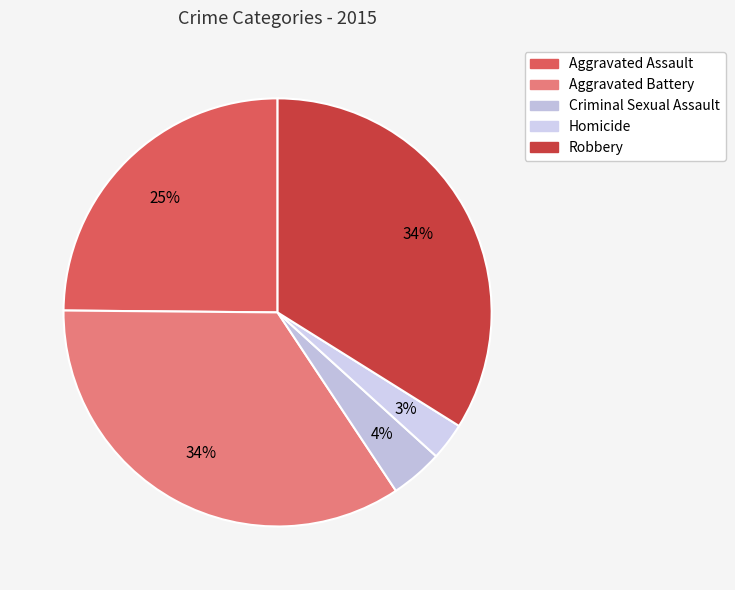

Is Homicide the majority of the pie?

No